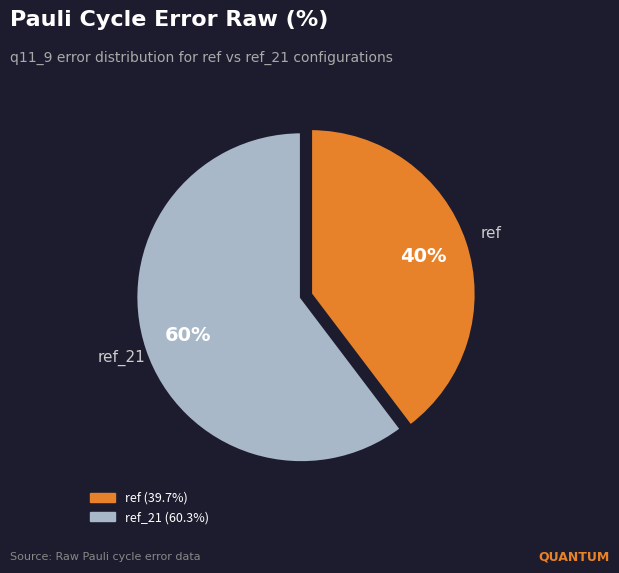

To the nearest percent, what is the average slice percentage?

50%